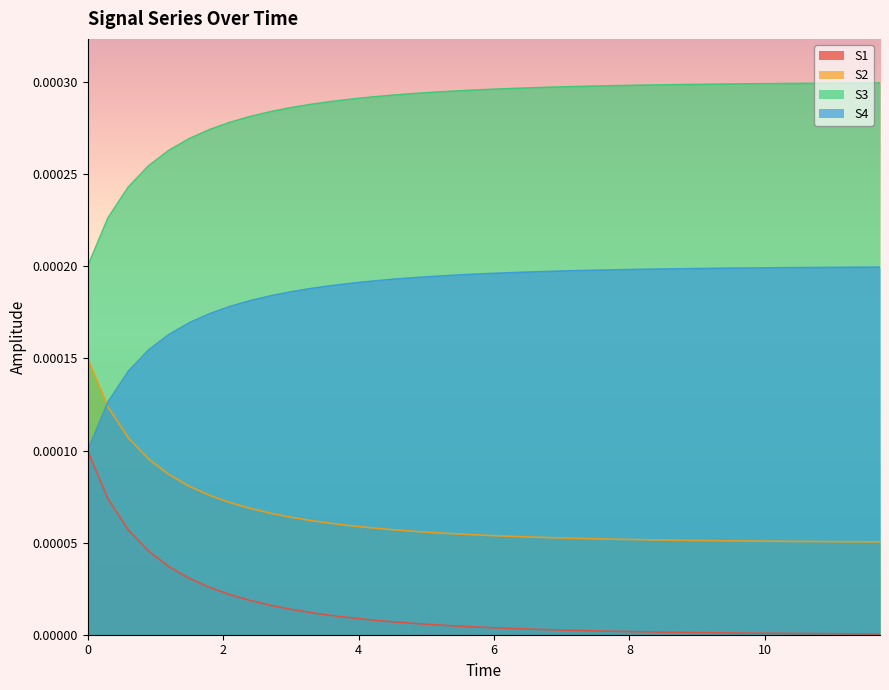

What is the label of the 22nd point from the left?

6.3